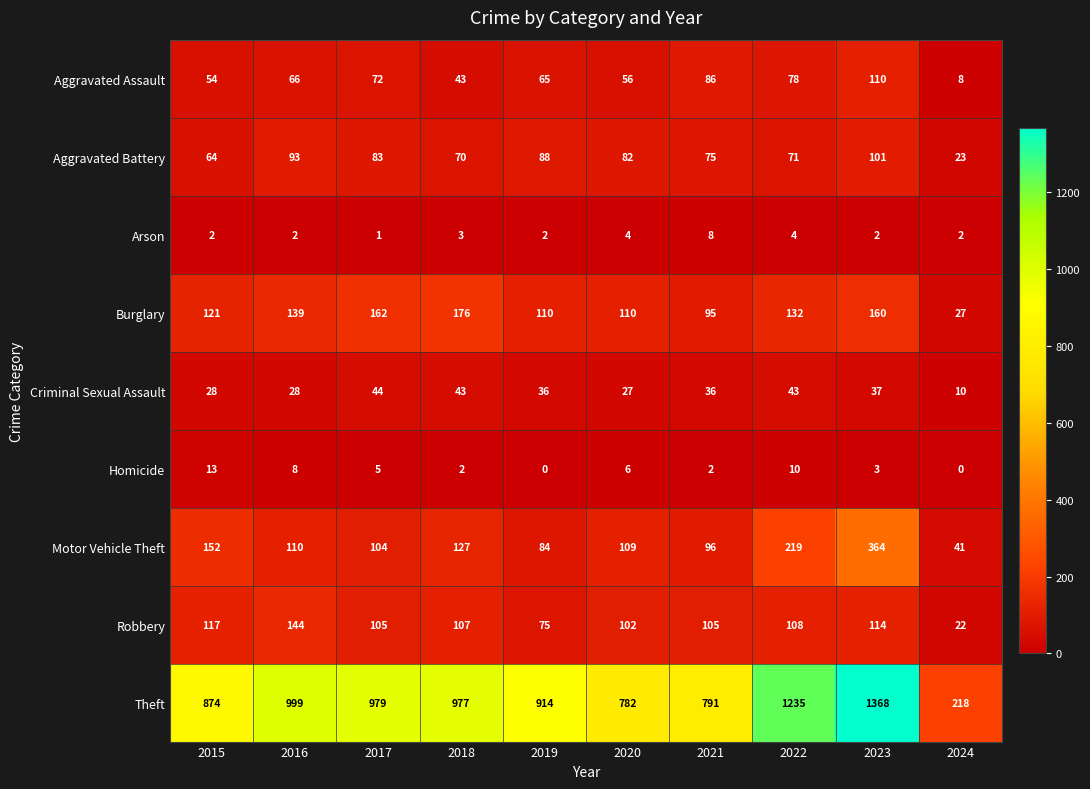

Which series changed the most between 2016 and 2023?

Theft